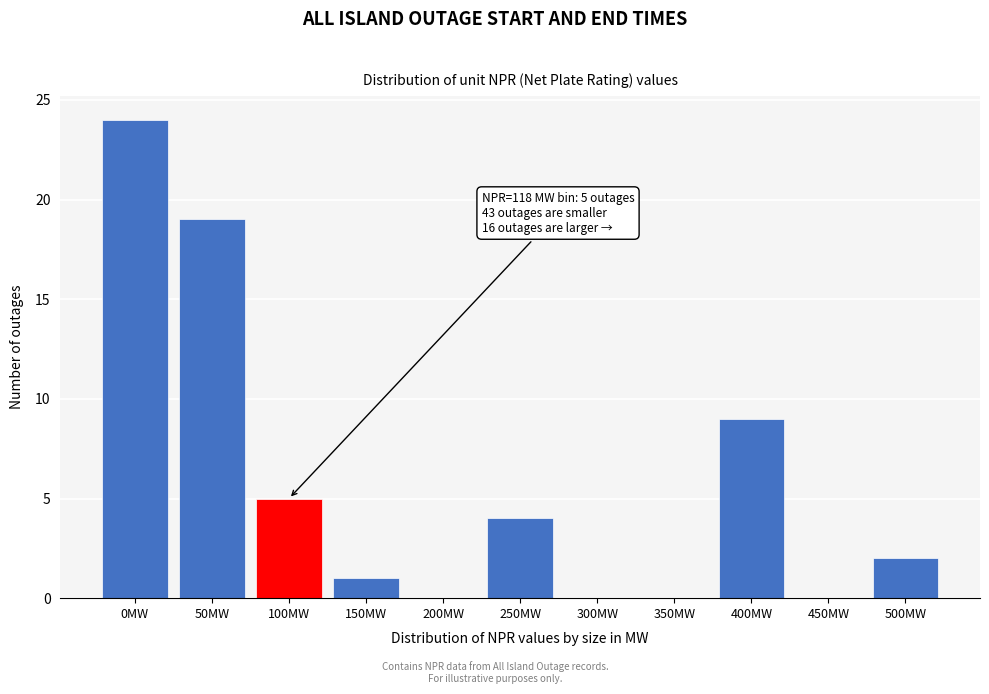

Reading left to right, what are all the values shown in this chart?

0MW=24	50MW=19	100MW=5	150MW=1	200MW=0	250MW=4	300MW=0	350MW=0	400MW=9	450MW=0	500MW=2